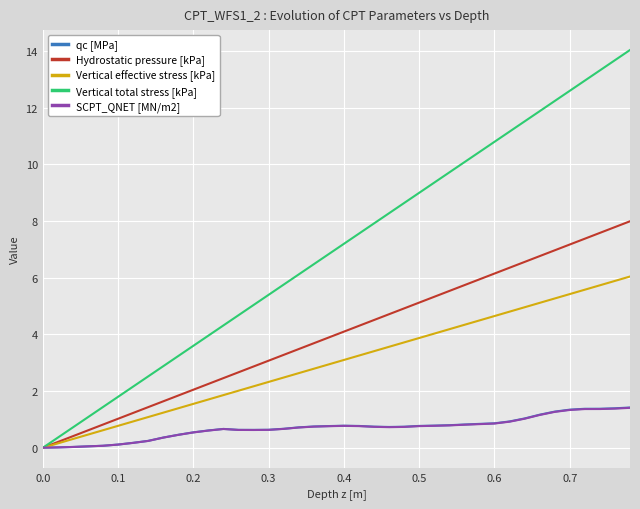

Which series has the widest spread of values?

Vertical total stress [kPa]